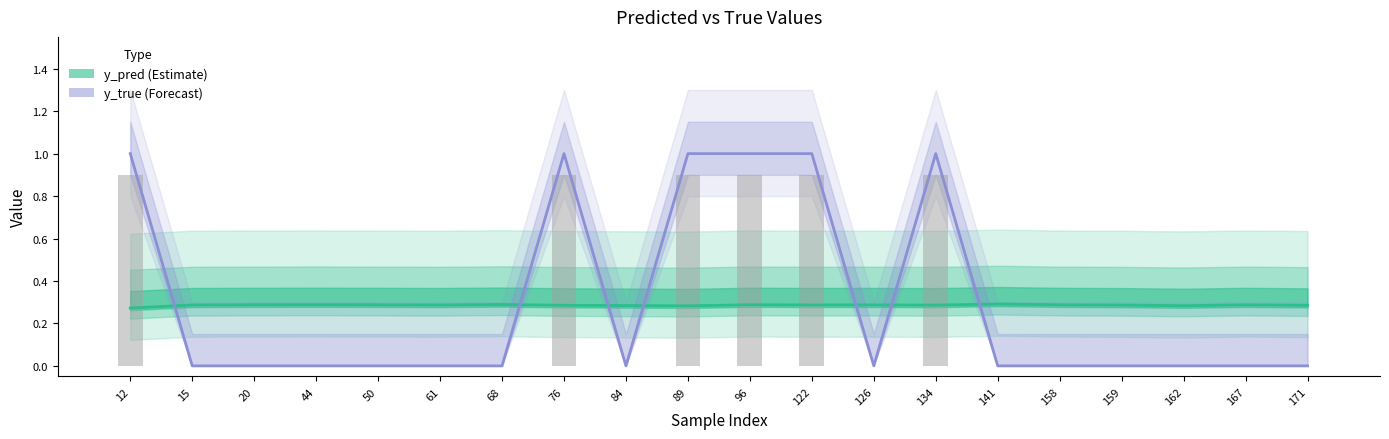

What is the value of the y_pred (Estimate) bar at the 17th from the left?

0.3